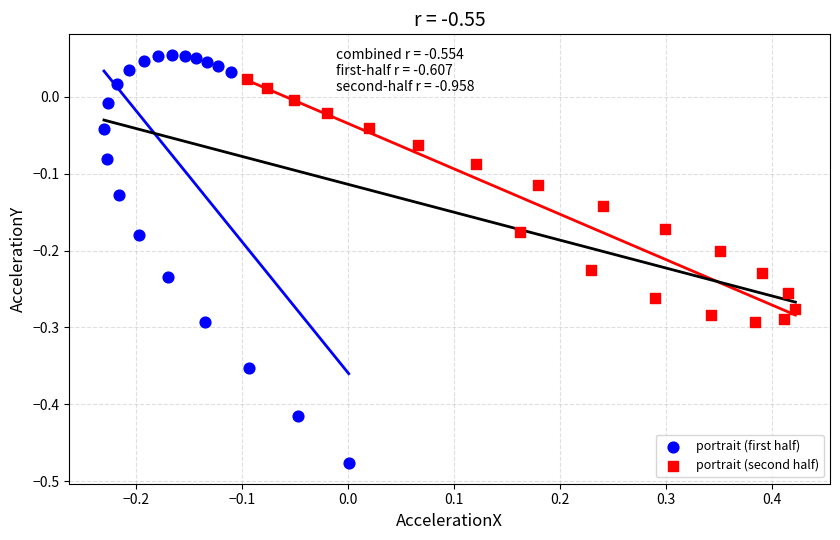

Which series contains the lowest Y value?

portrait (first half)